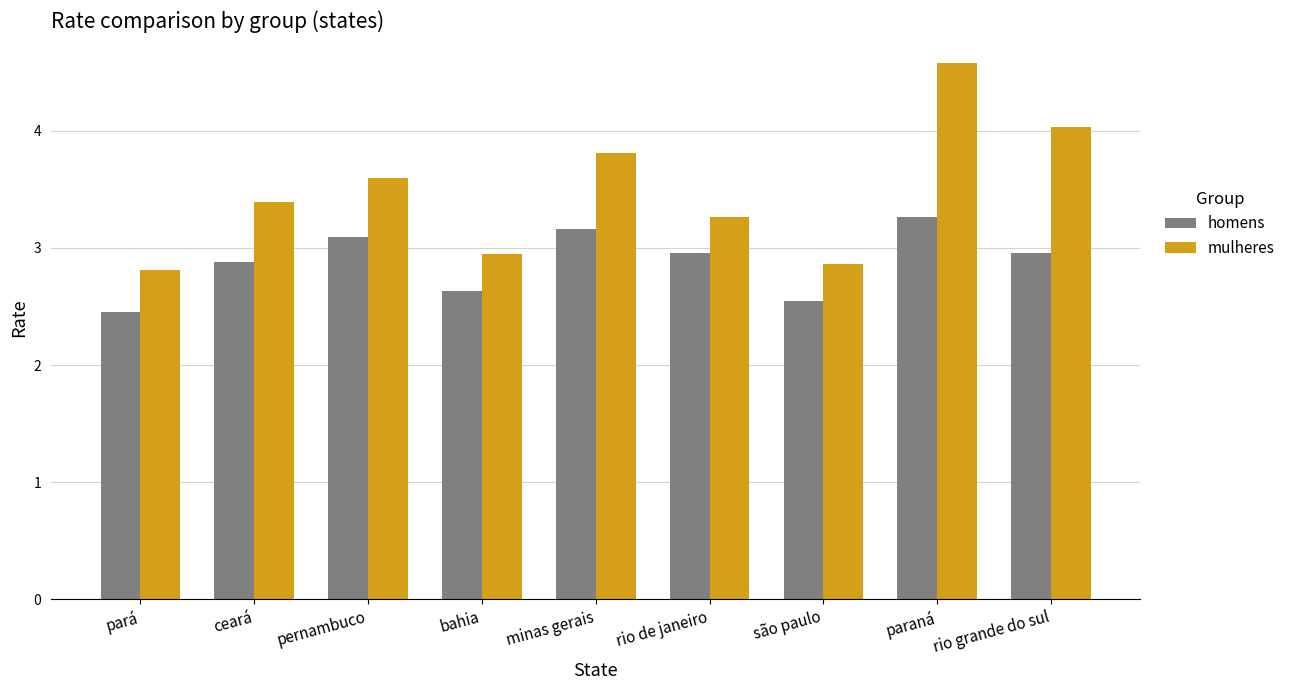

How many groups of bars are there?

9